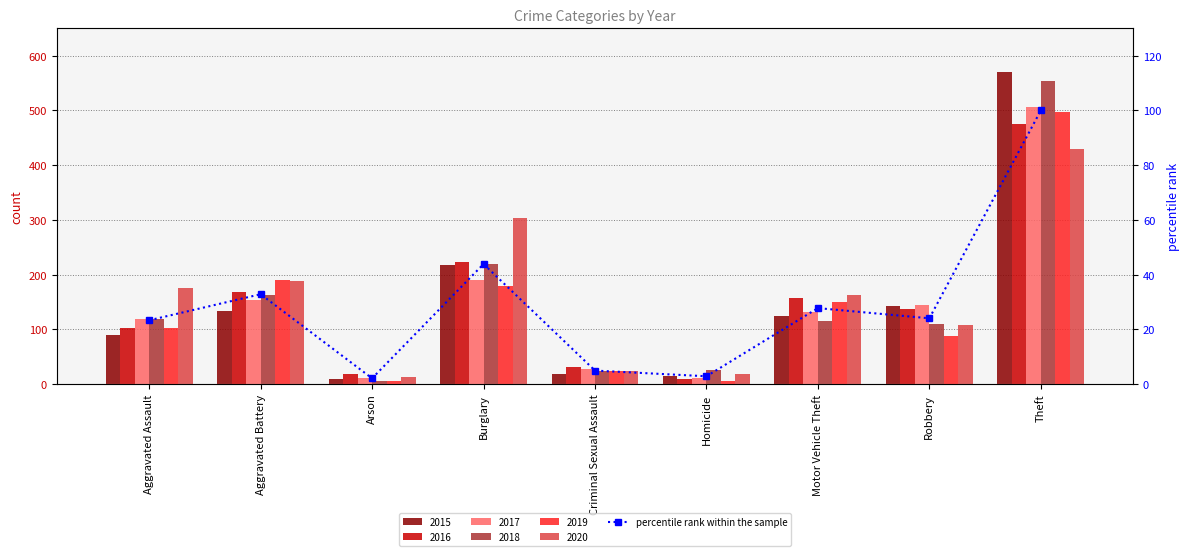

Does the chart contain stacked bars?

No